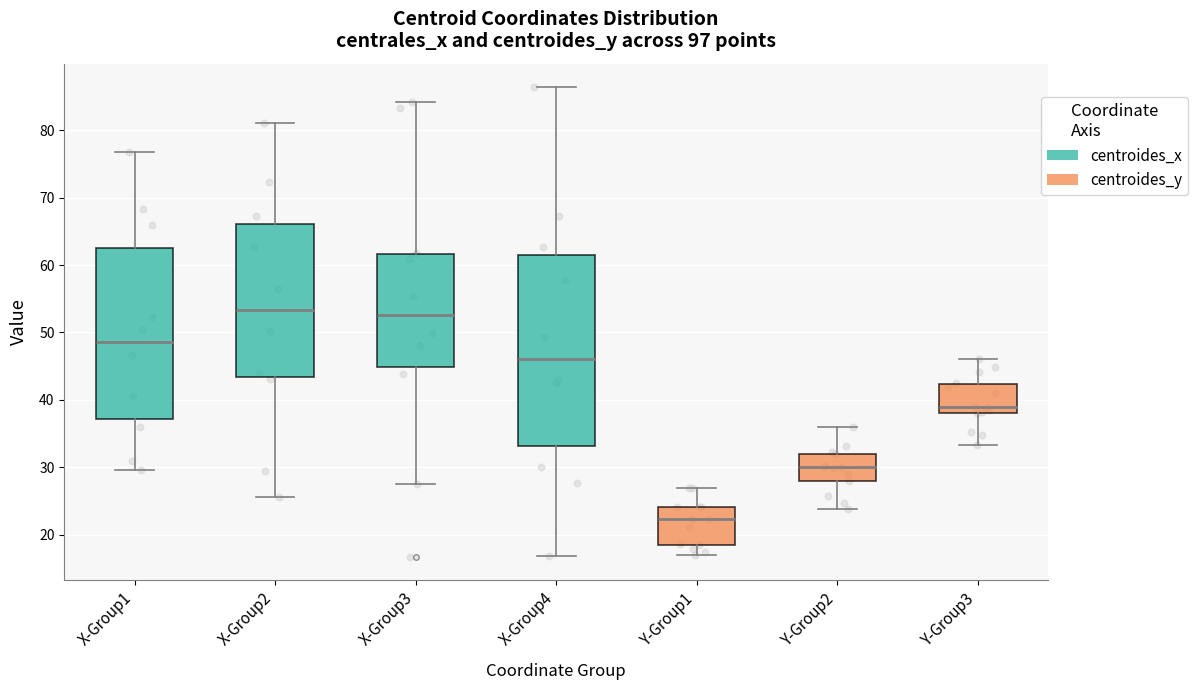

Reading left to right, read every box against the y-axis: the position of its median line, the range the box covers, and the ends of its whiskers. The values are not printed on the chart, so give them approximately, as read against the axis.

X-Group1: median 49, box 37 to 63, whiskers 30 to 77
X-Group2: median 53, box 43 to 66, whiskers 26 to 81
X-Group3: median 53, box 45 to 62, whiskers 28 to 84
X-Group4: median 46, box 33 to 62, whiskers 17 to 86
Y-Group1: median 22, box 18 to 24, whiskers 17 to 27
Y-Group2: median 30, box 28 to 32, whiskers 24 to 36
Y-Group3: median 39, box 38 to 42, whiskers 33 to 46